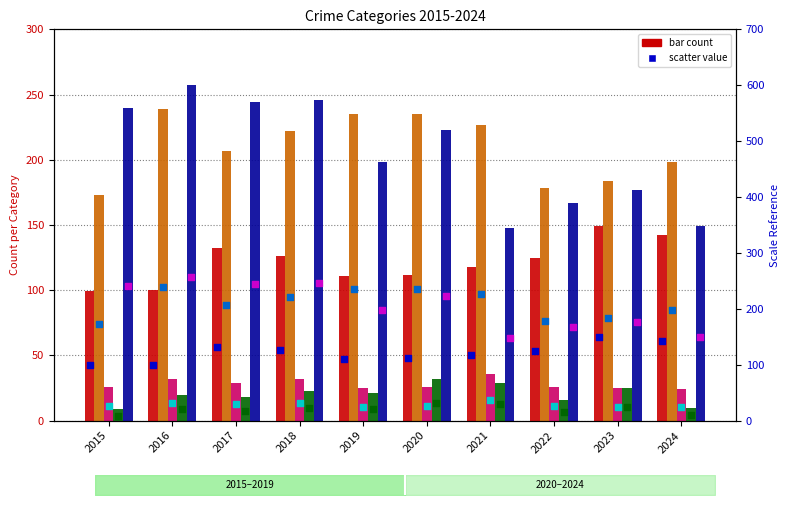

At how many categories does at least one series exceed 161?

10